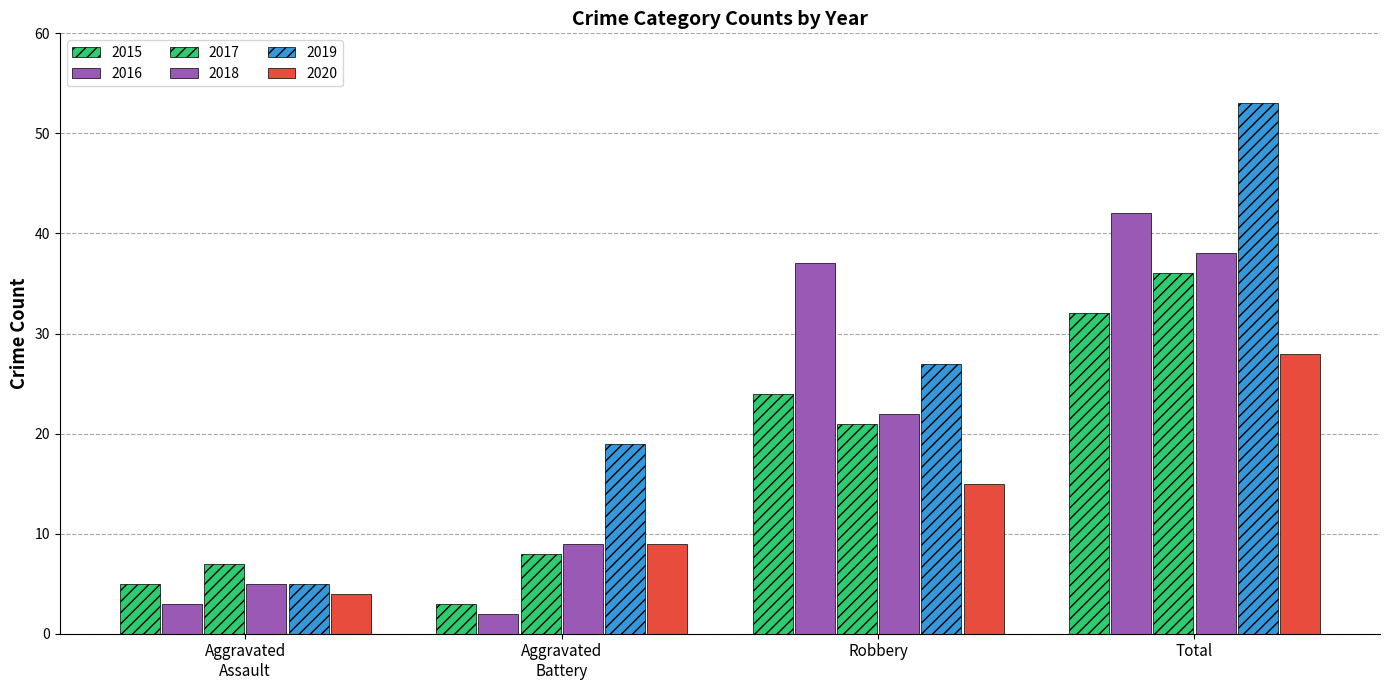

Which series has the largest total across all categories?

2019